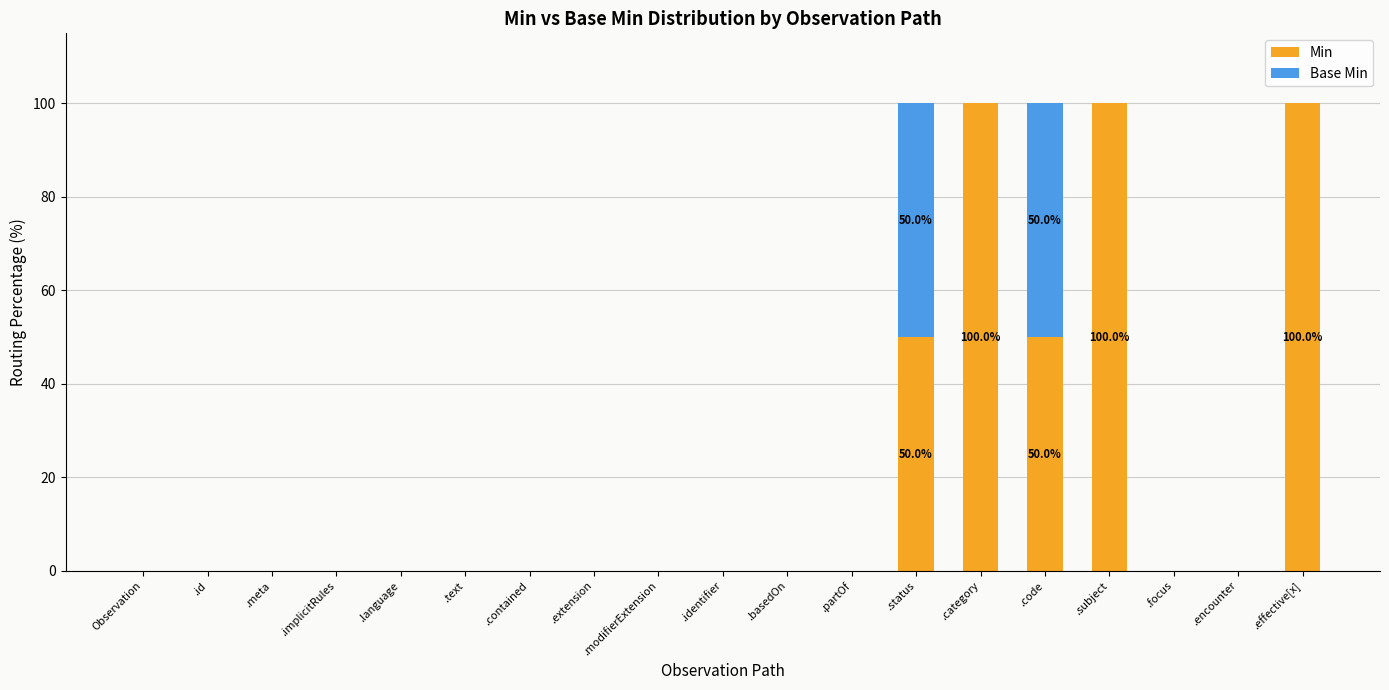

What is the difference between the Min values at .identifier and .effective[x]?

100